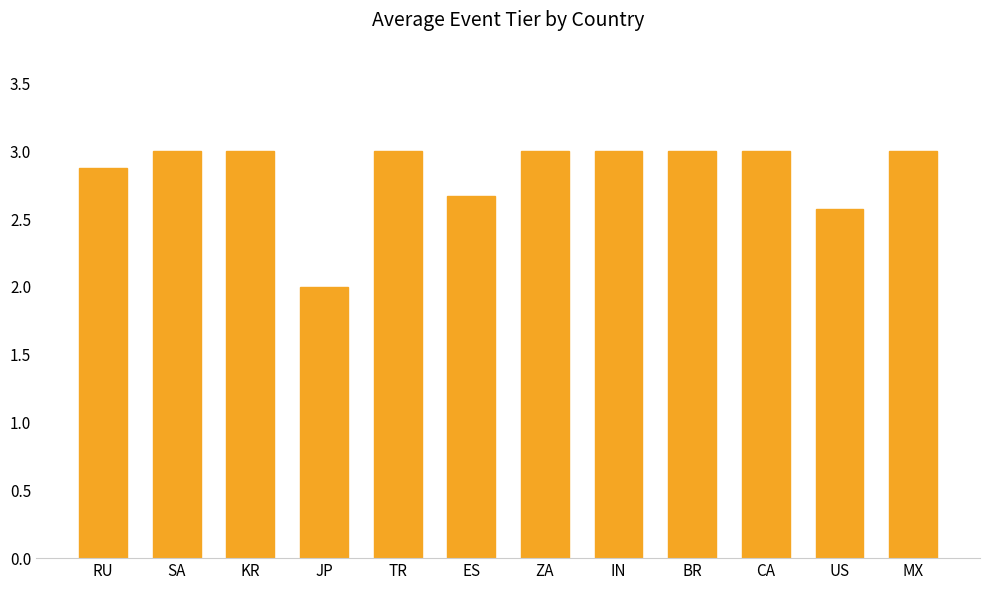

What is the greatest value displayed?

3.0